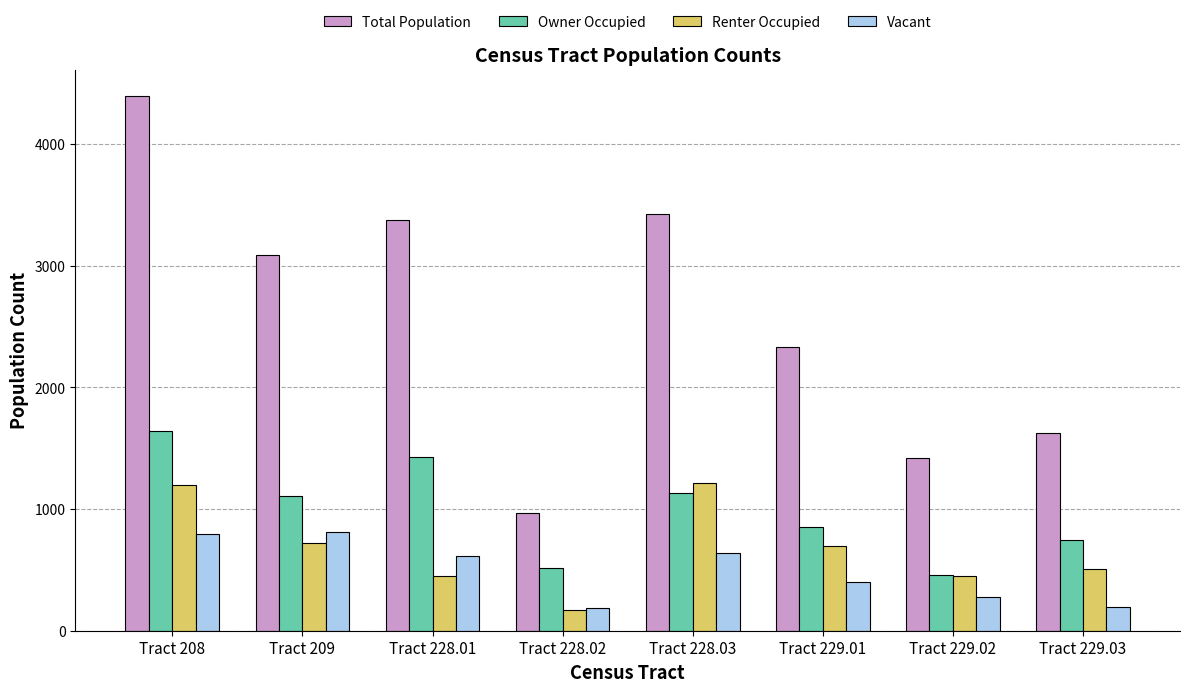

What is the difference between the Owner Occupied values at Tract 228.01 and Tract 208?

213